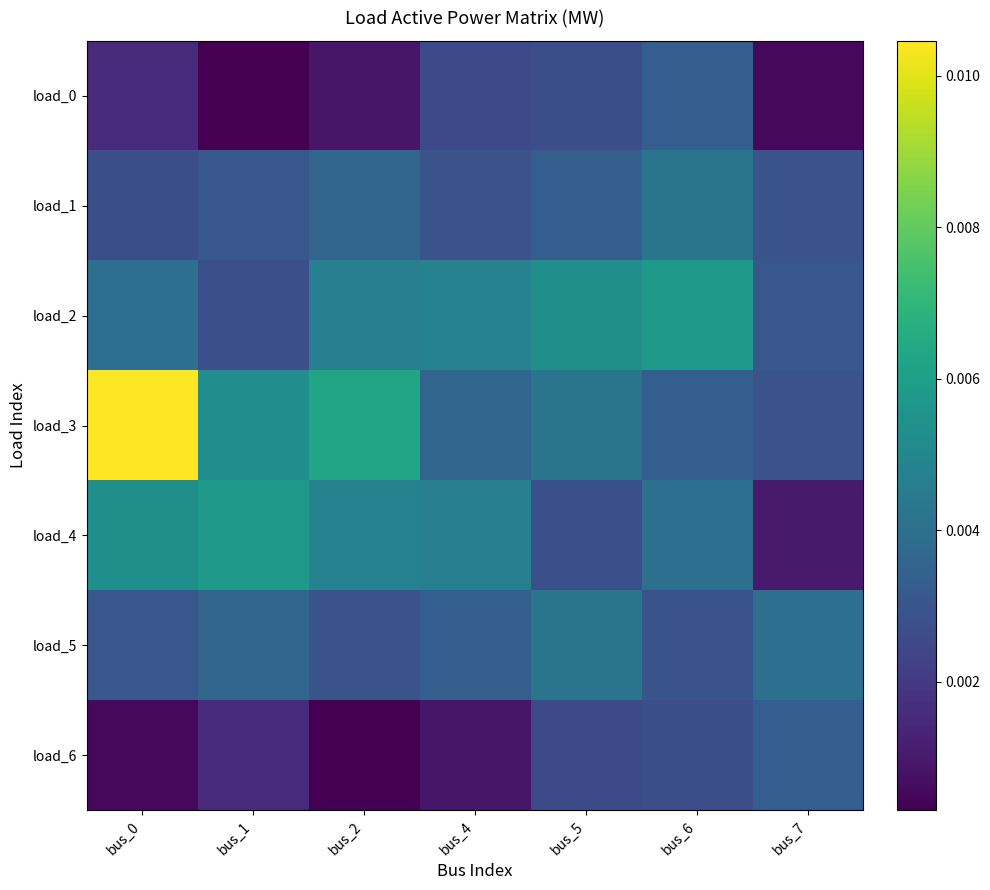

Which has a higher value, bus_5 or bus_2?

bus_5